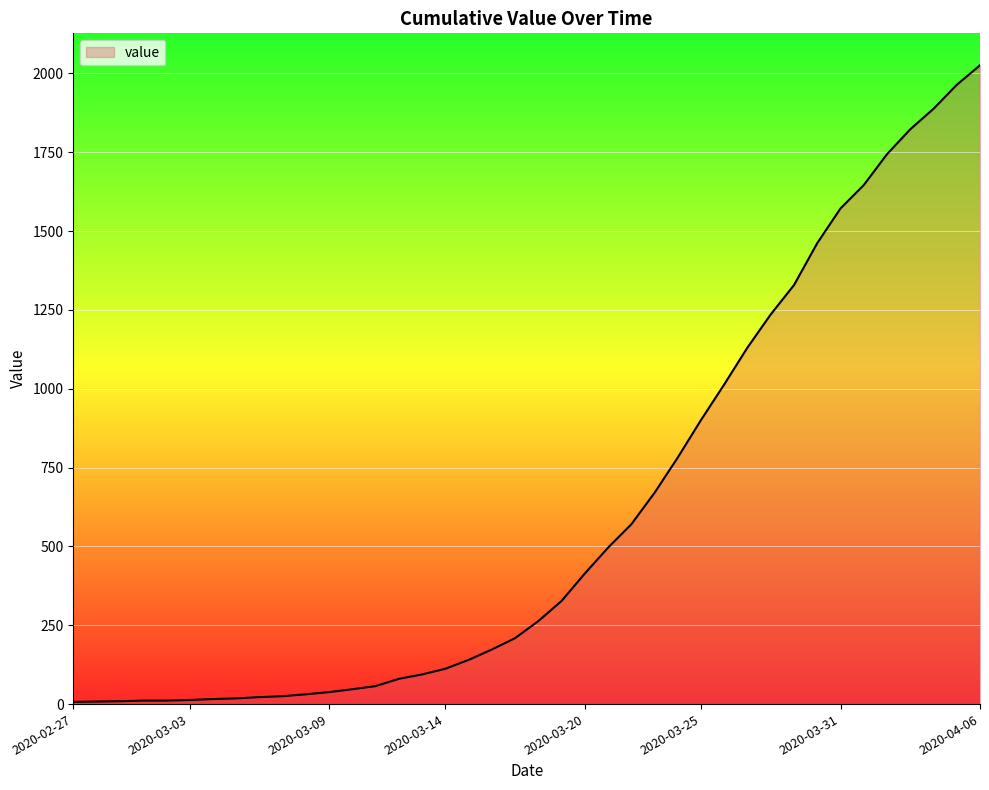

What is the greatest value displayed?

2026